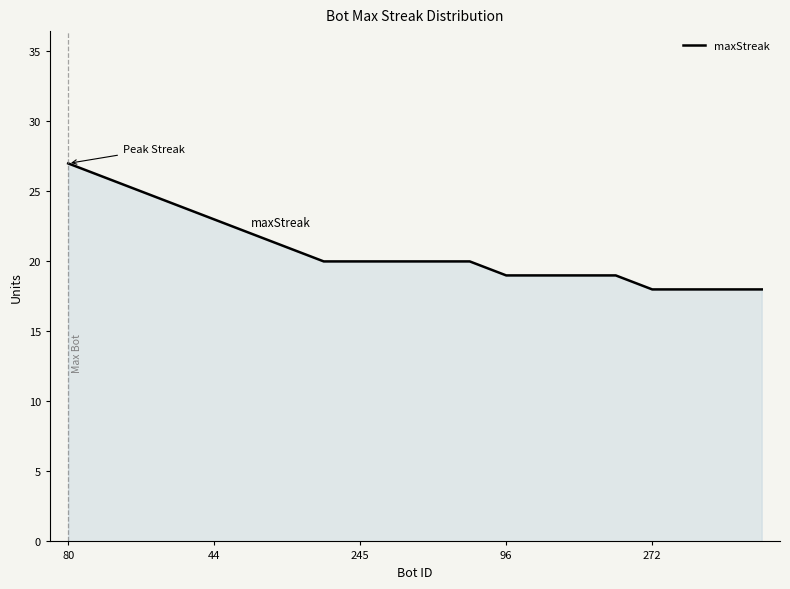

What is the smallest value displayed?

18